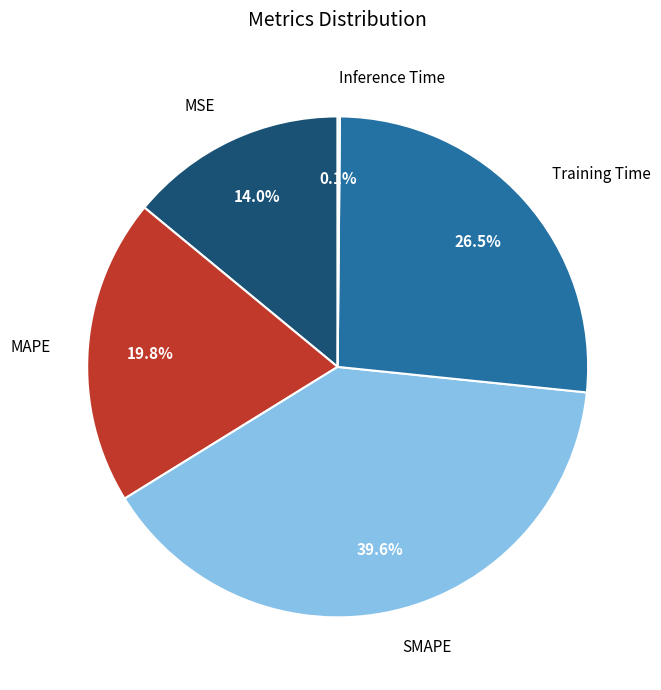

What portion of the pie excludes Training Time?

73.5%